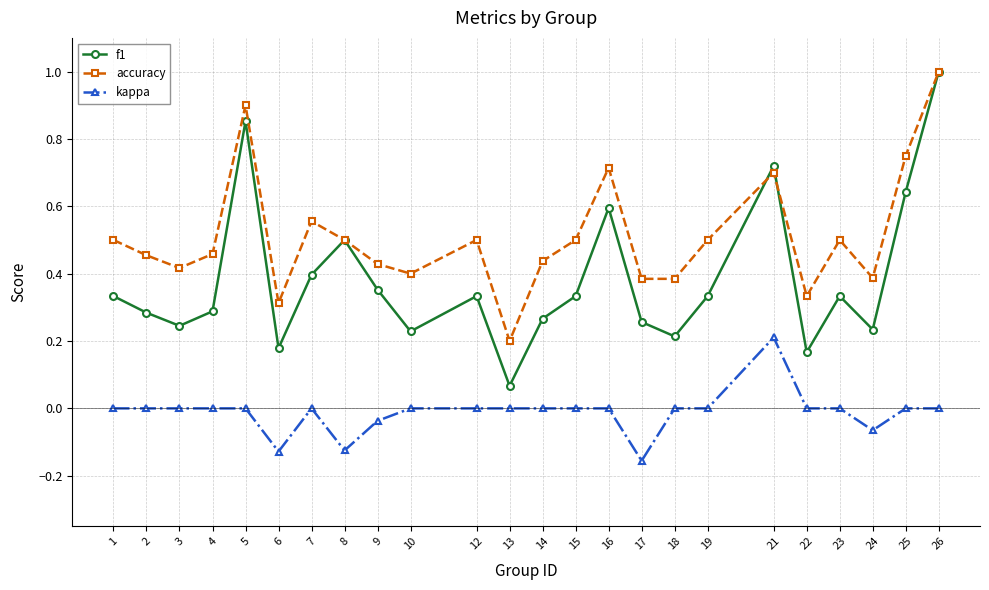

At which category does the chart reach its peak across all series?

26